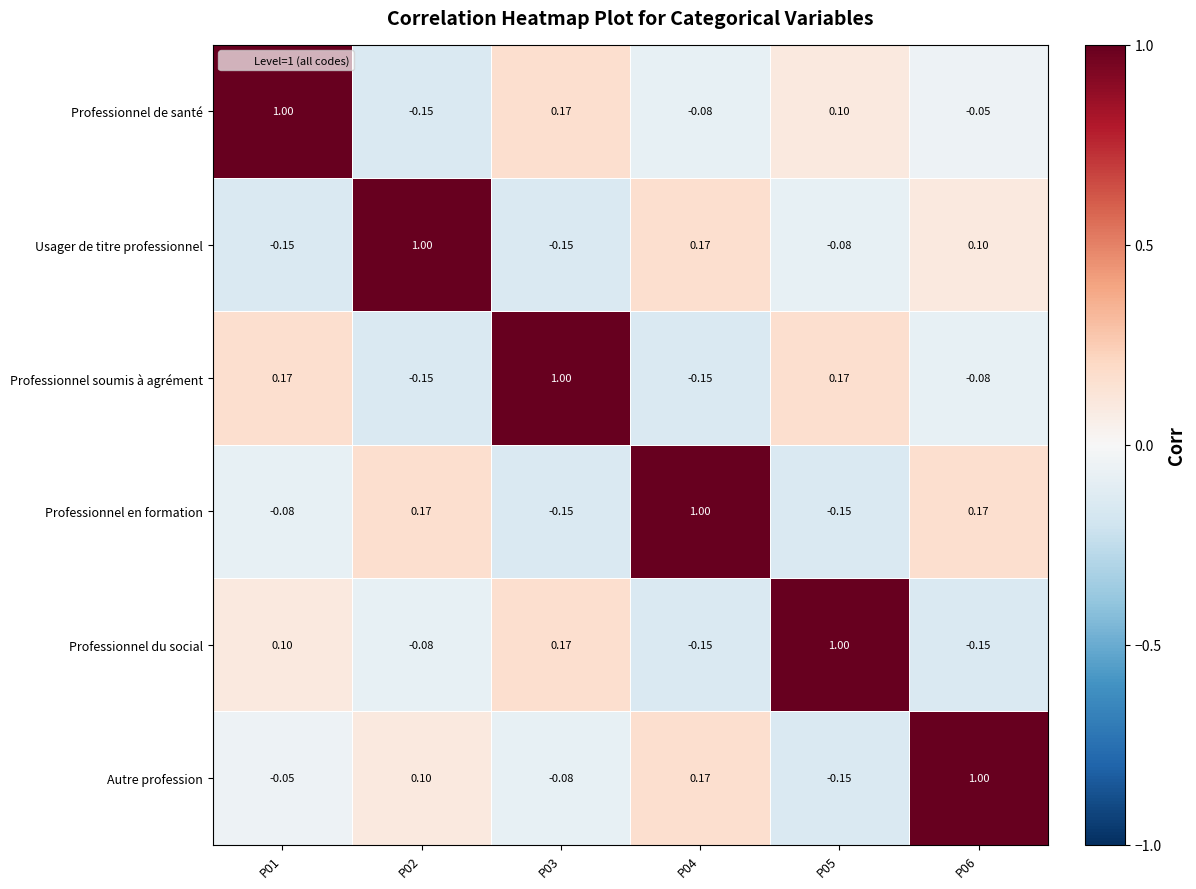

Is the value of Autre profession at P01 greater than the value of Usager de titre professionnel at P03?

Yes